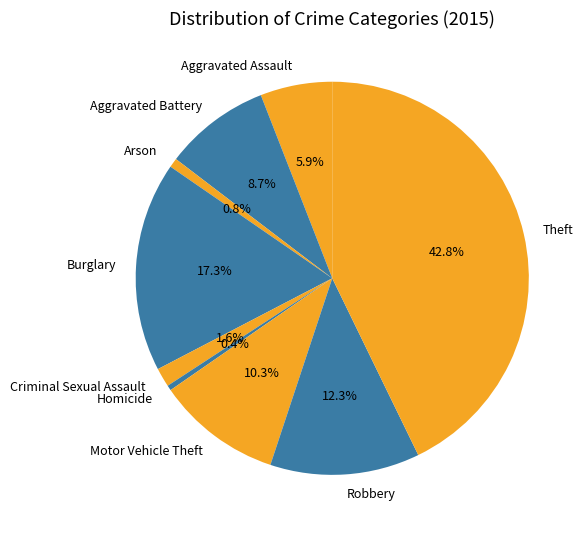

The Arson slice represents 1% of the pie. True or false?

True